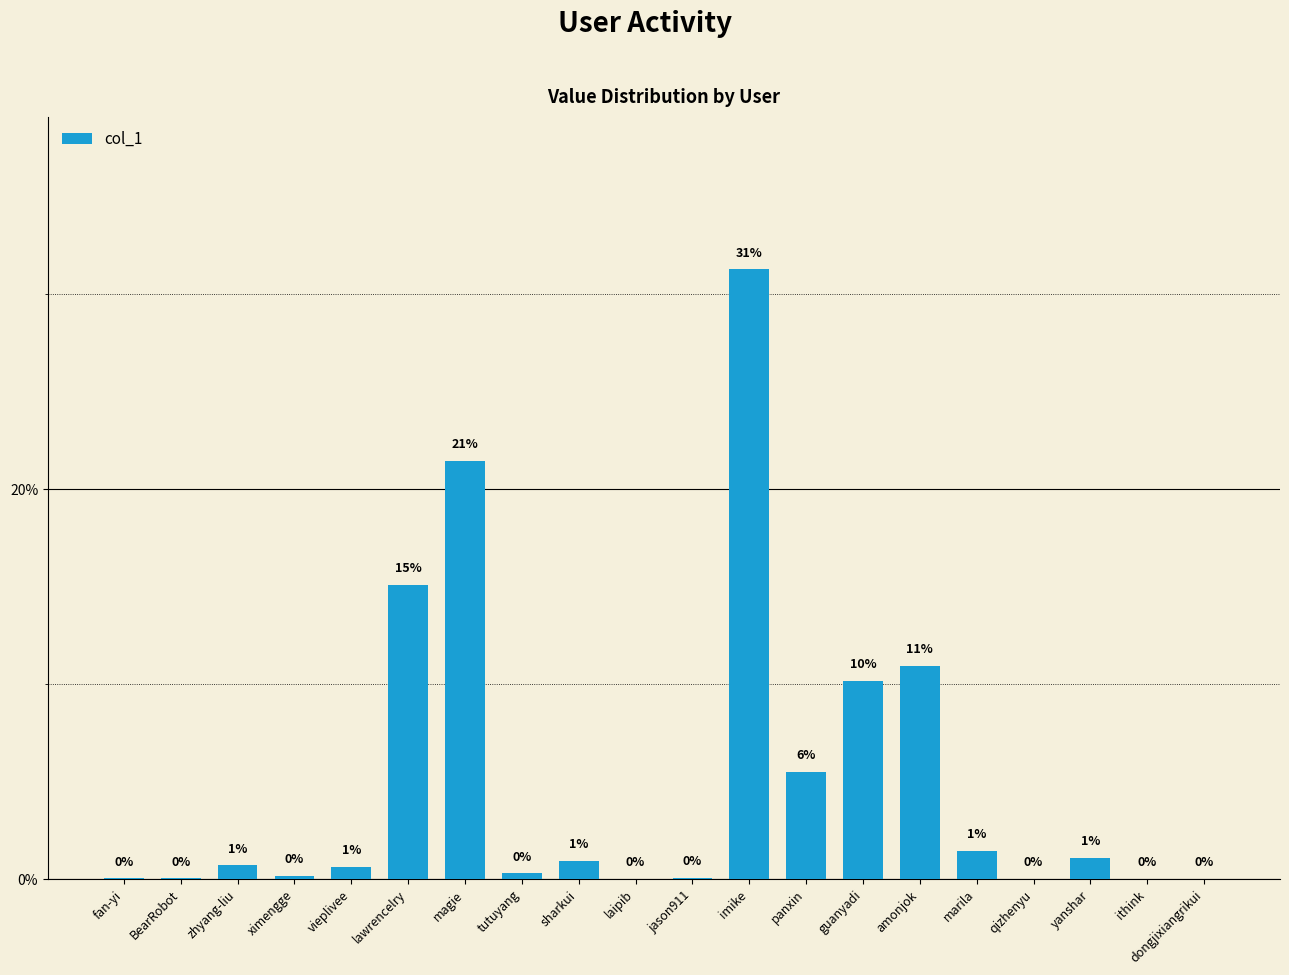

Which has a higher value, vieplivee or imike?

imike